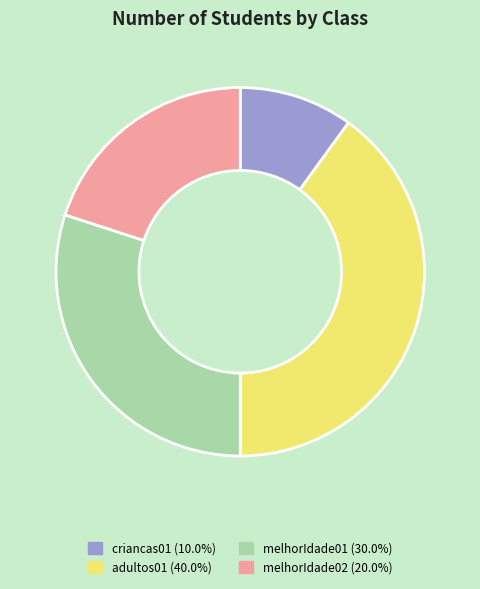

Does criancas01 (10.0%) represent more than half of the total?

No